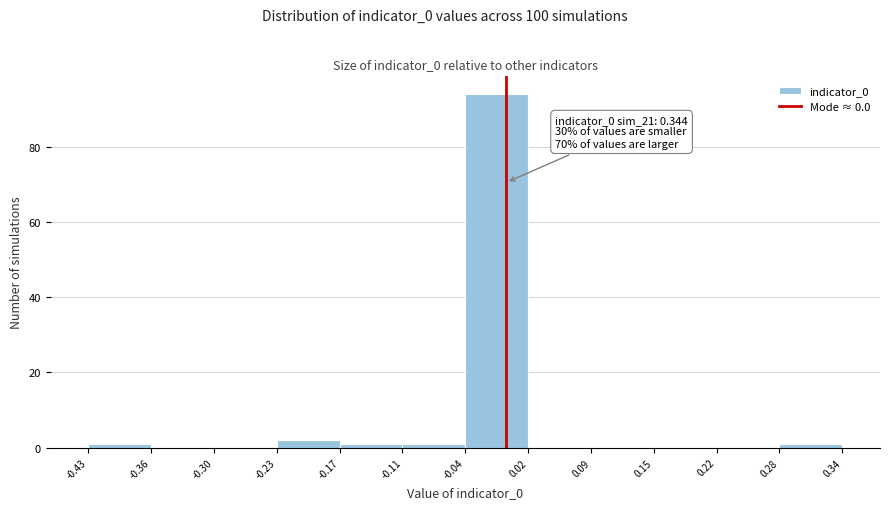

Over which range of the x-axis is the bar tallest?

-0.04 to 0.02